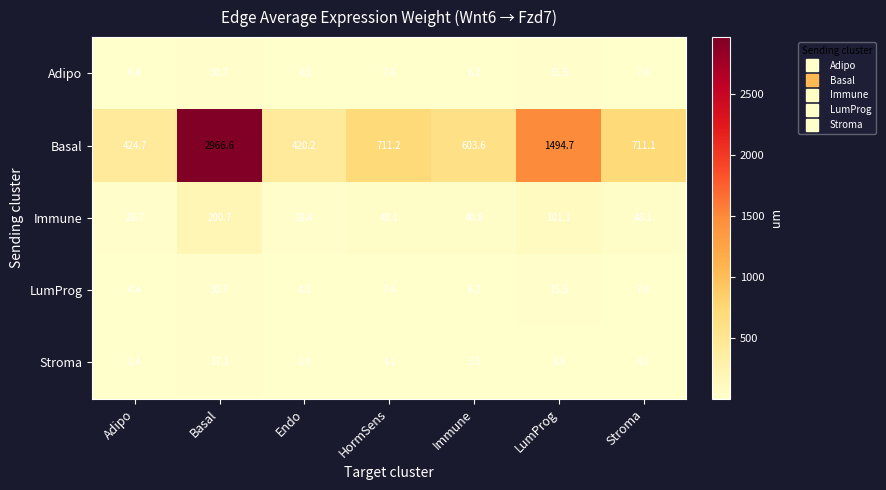

At which label does LumProg reach its minimum?

Endo